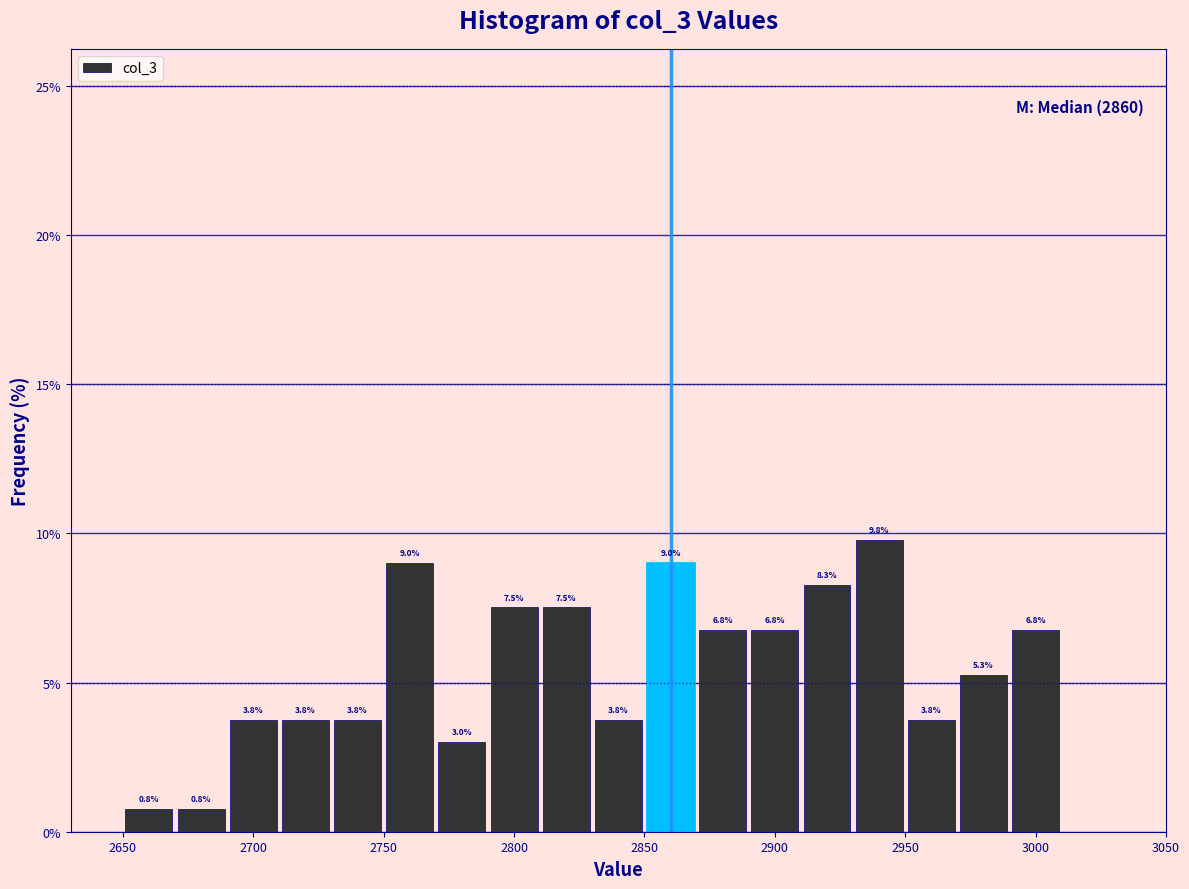

Which range on the x-axis has the tallest bar?

2930 to 2950